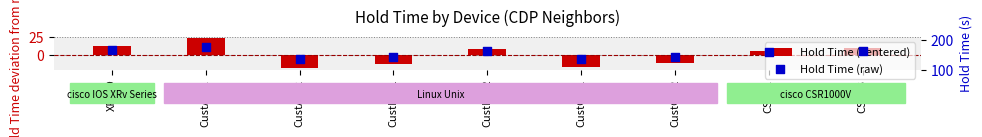

At which category is the sum across all series the highest?

CustA-R1